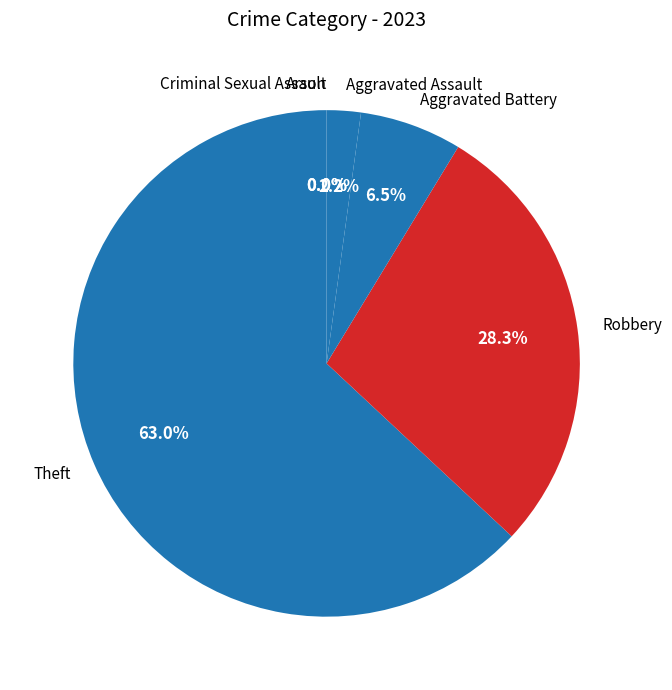

How much of the chart is everything except Robbery?

71.7%